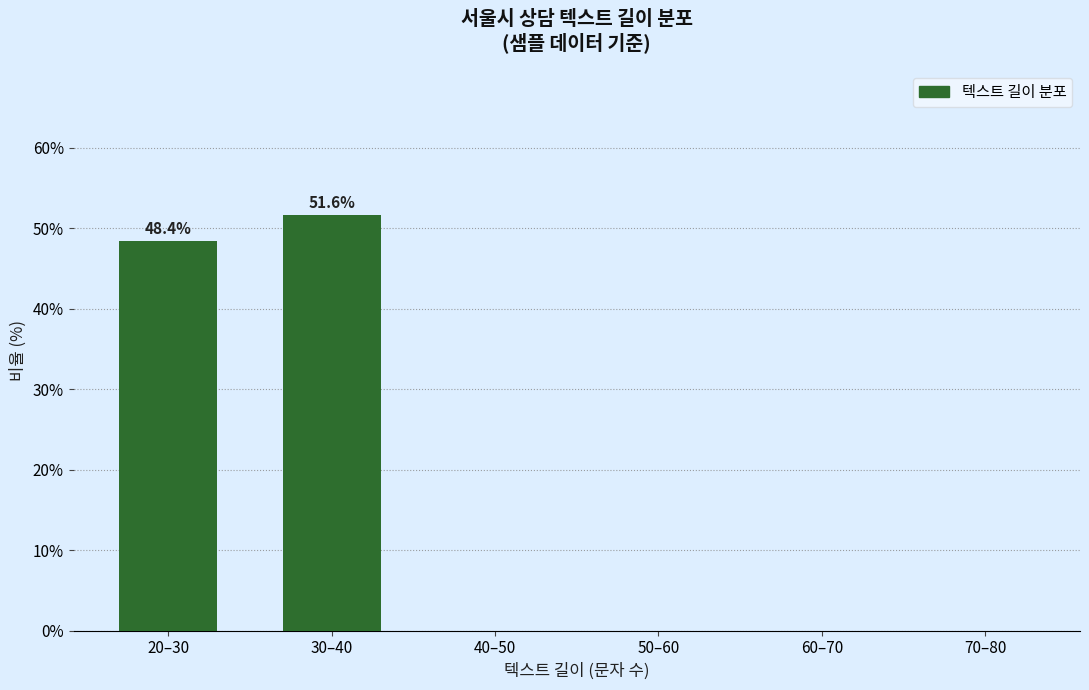

Are the bars horizontal?

No